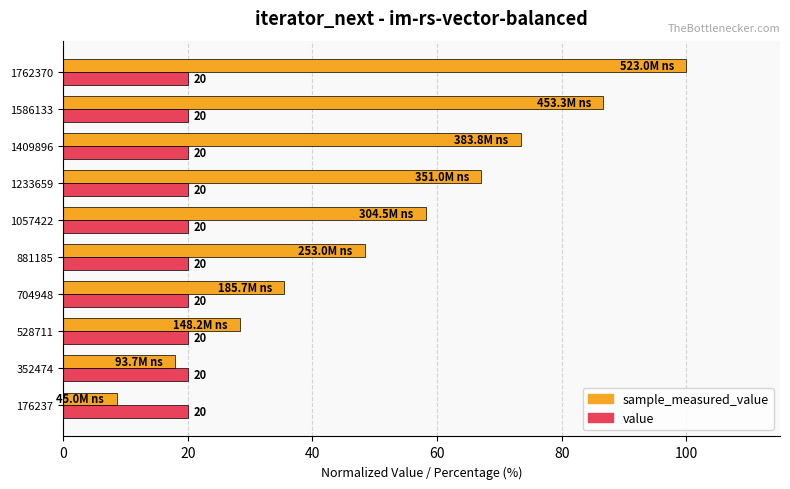

How many values in the sample_measured_value series exceed 58?

5